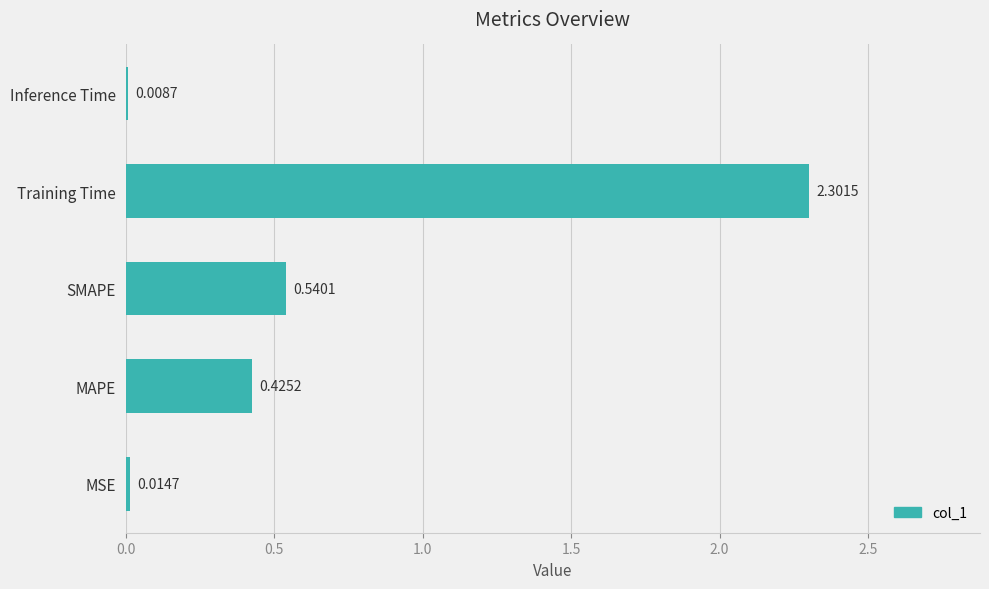

Are the bars horizontal?

Yes